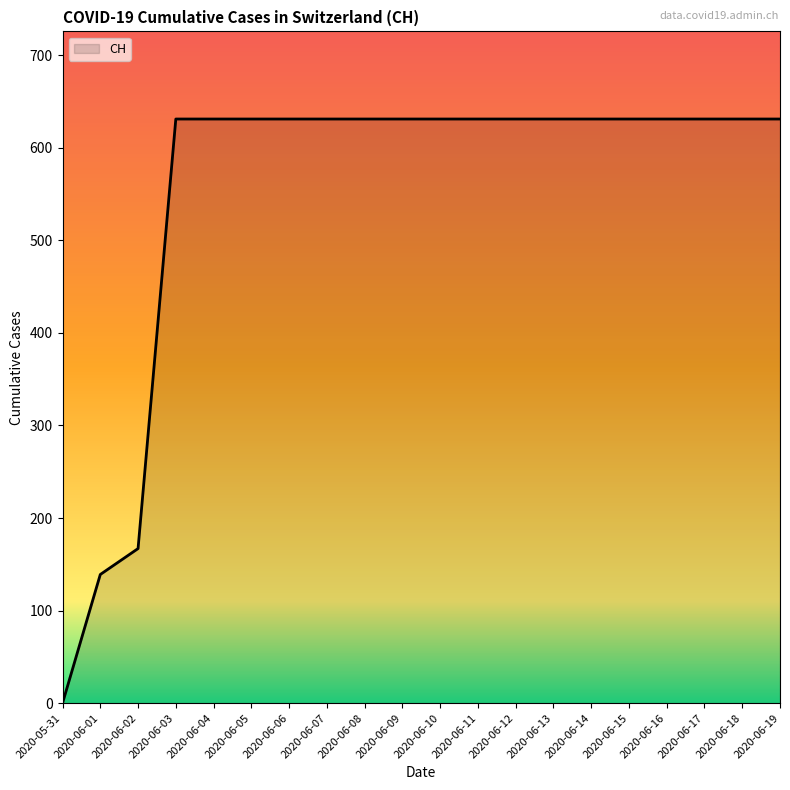

The chart shows a value of 631 at 2020-06-03. True or false?

True